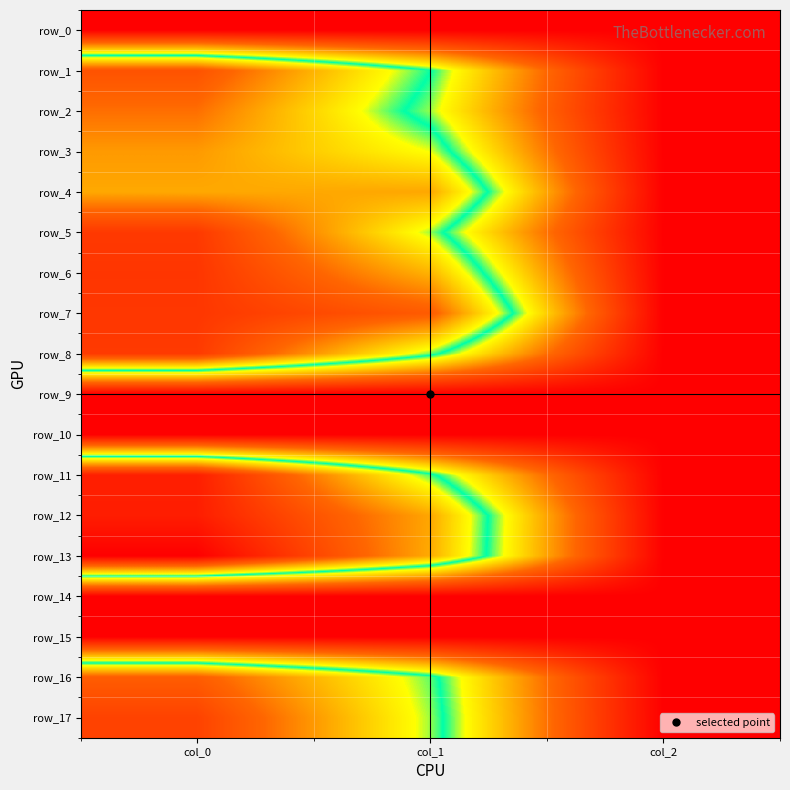

What is the sum of the row_4 values at col_1 and col_2?

788.4